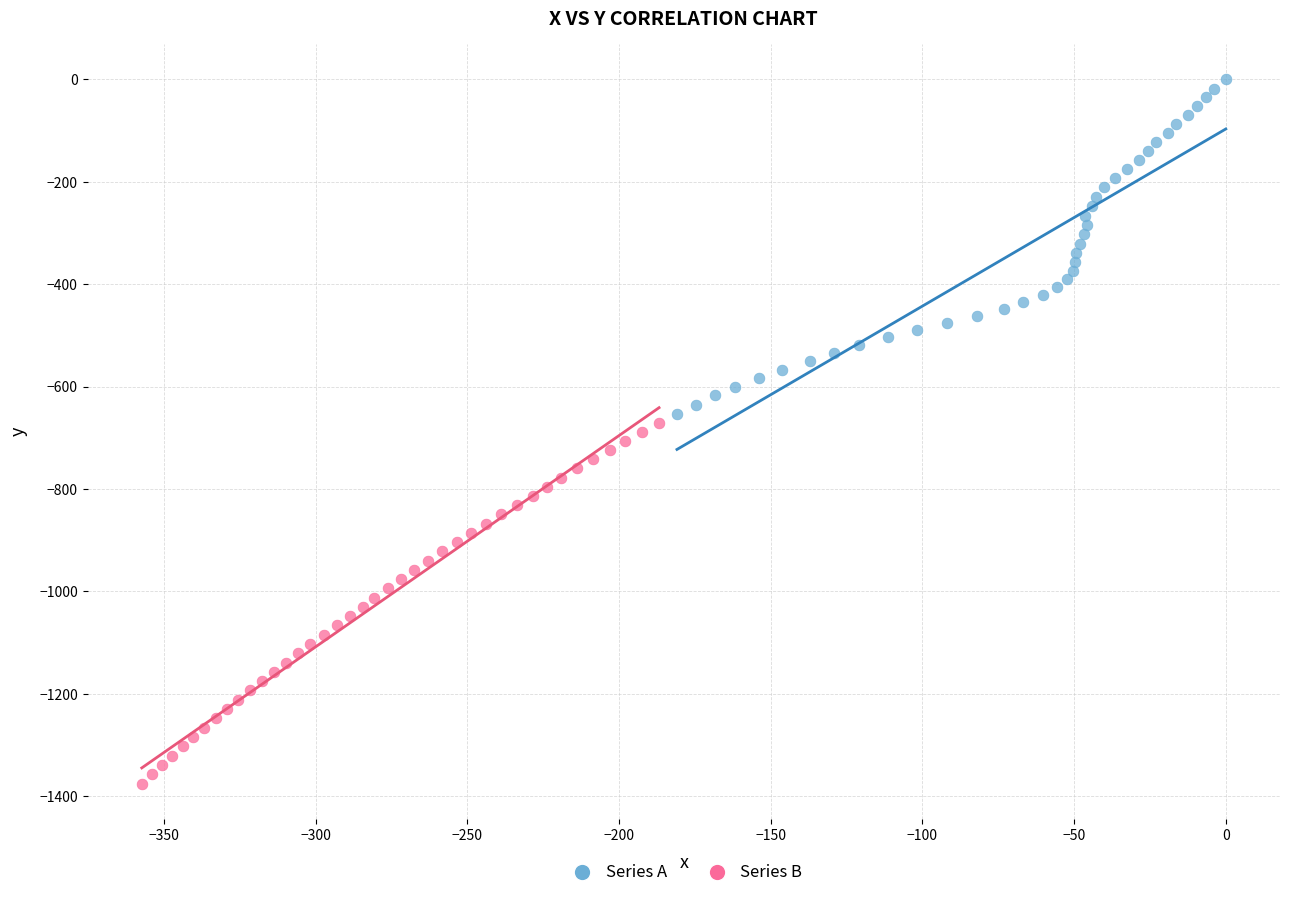

Which series contains the highest Y value?

Series A